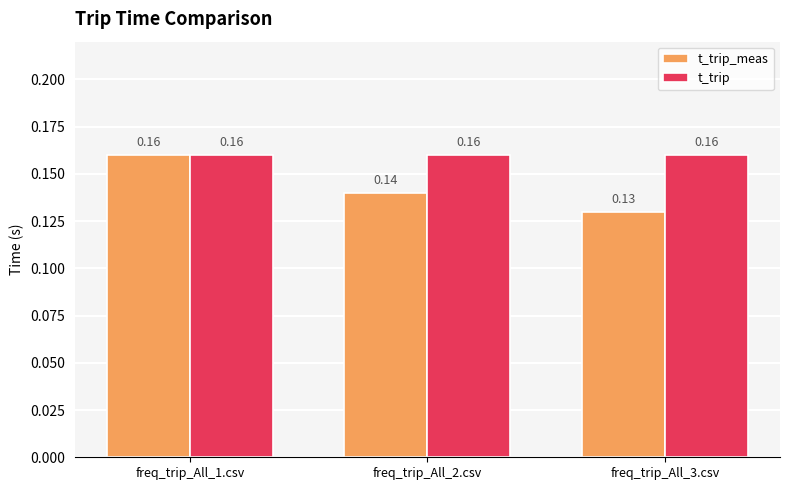

Between freq_trip_All_1.csv and freq_trip_All_3.csv, which series saw the biggest shift?

t_trip_meas